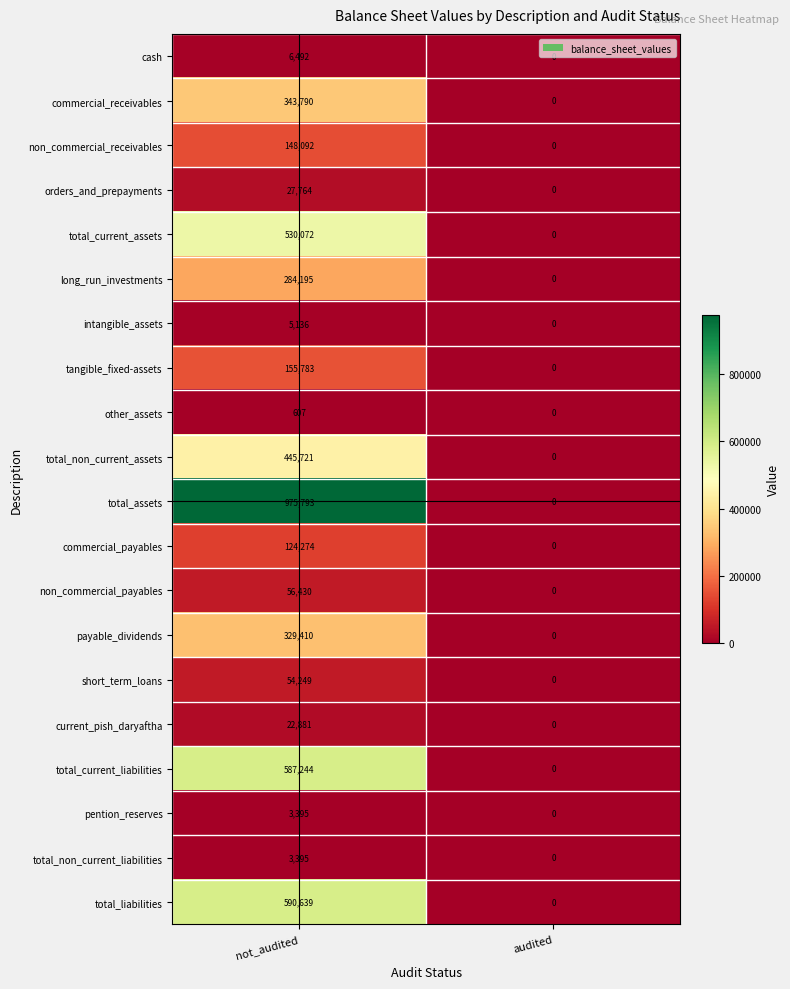

What is the sum of all total_assets values?

975793